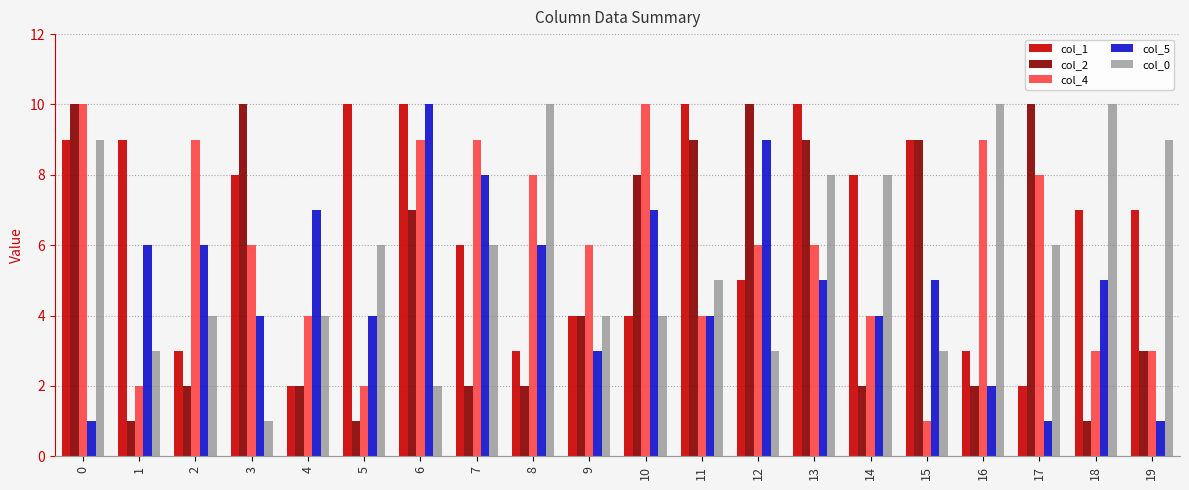

What is the difference between the second highest and second lowest values in the col_2 series?

9